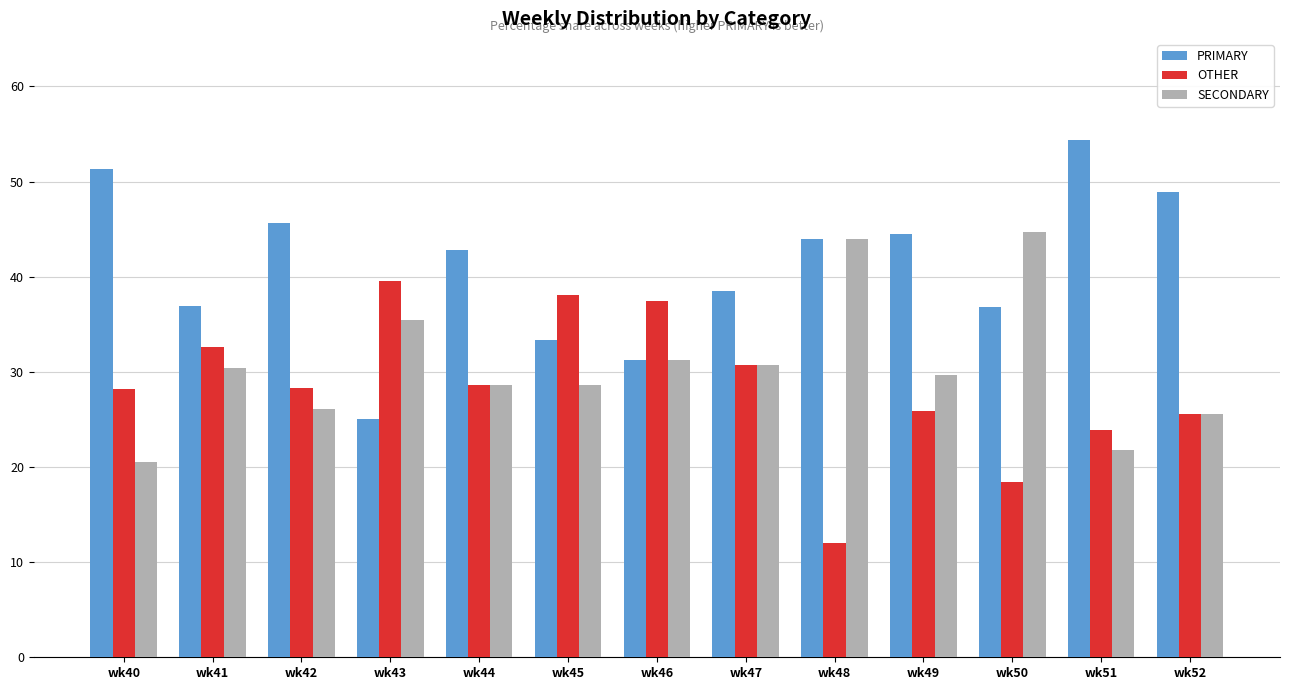

Which label corresponds to the smallest value in the chart?

wk48